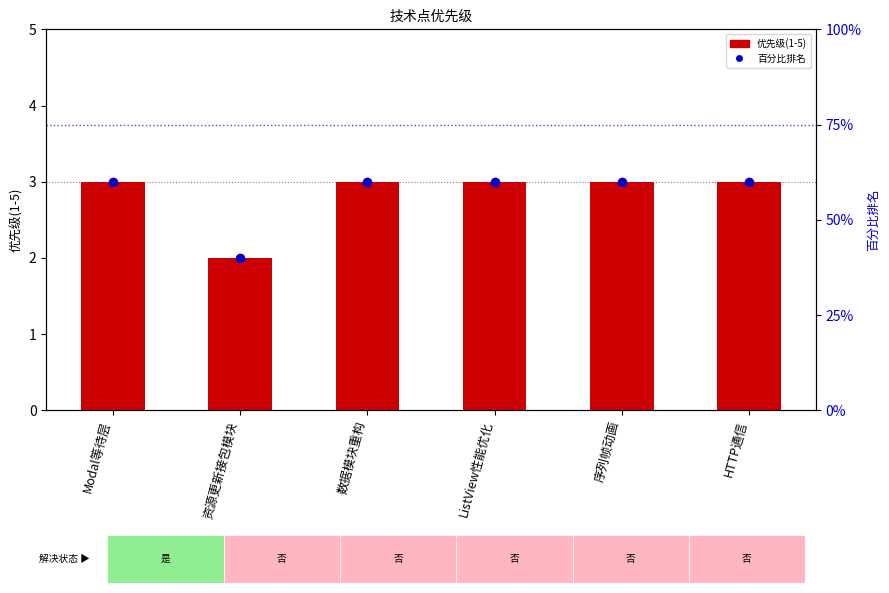

What is the value of the 百分比排名 bar at the 3rd from the left?

60